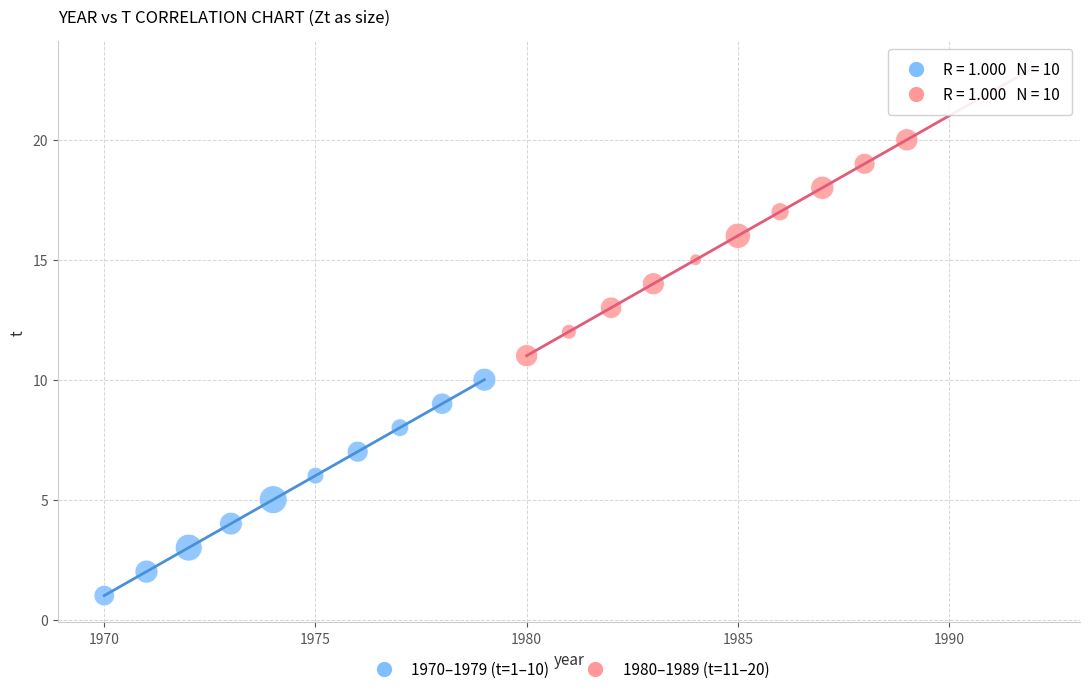

What are all the series names shown in the legend?

1970–1979 (t=1–10), 1980–1989 (t=11–20)